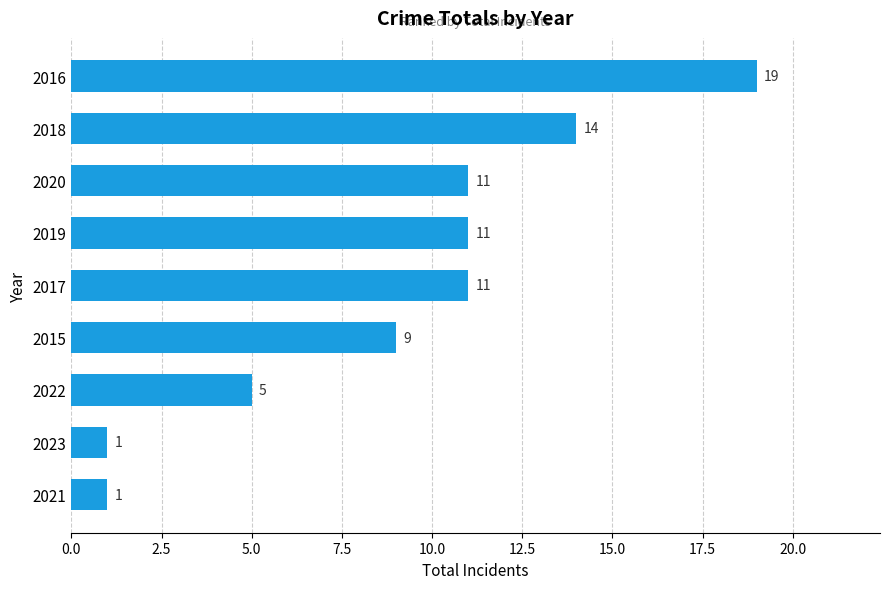

Is it true that the value at 2020 is 6?

False